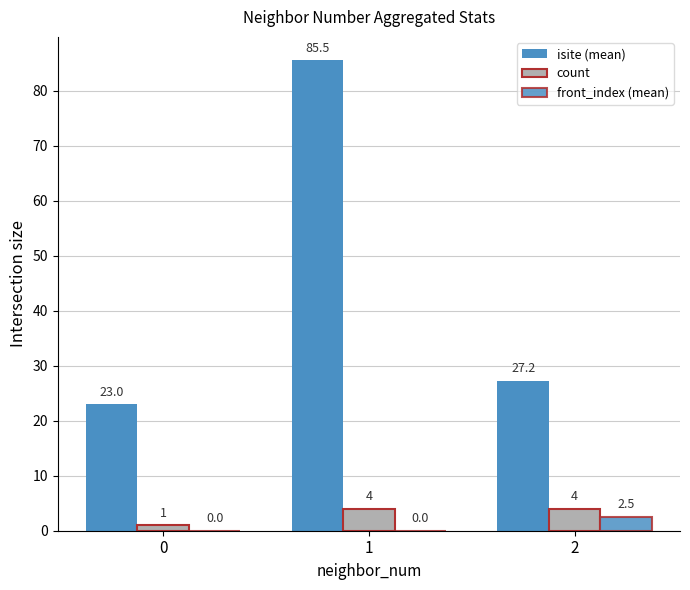

How many series are shown in this chart?

3